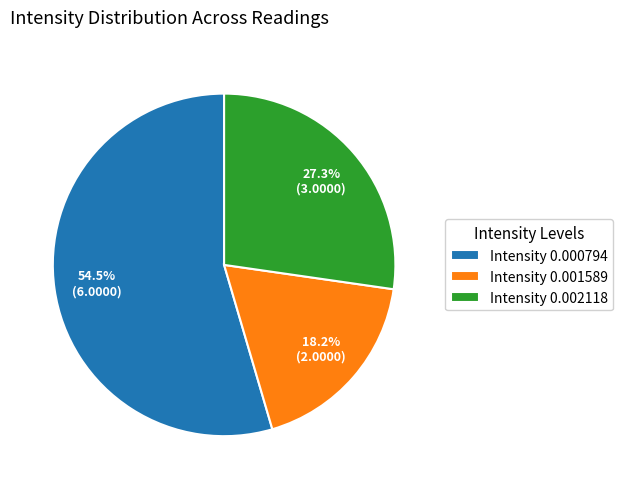

How many slices are in this pie chart?

3